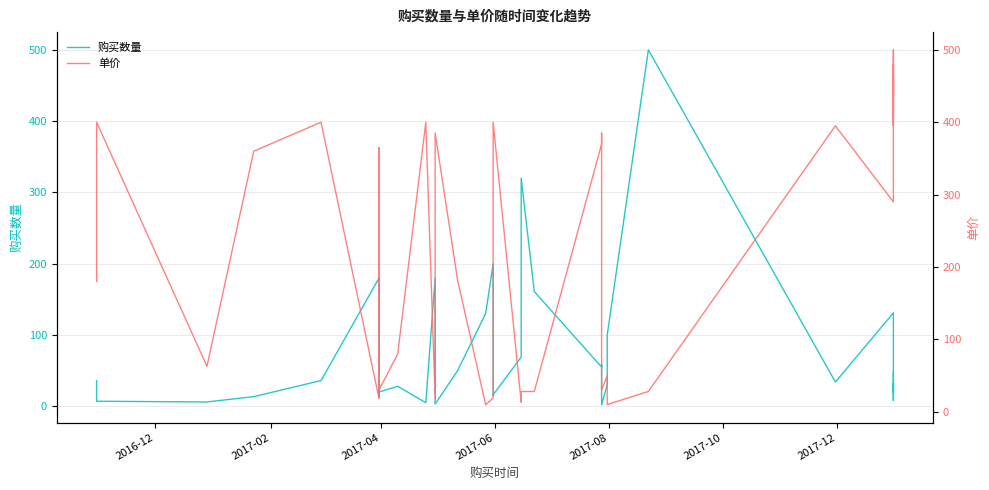

How many intersections are there between 单价 and 购买数量?

10